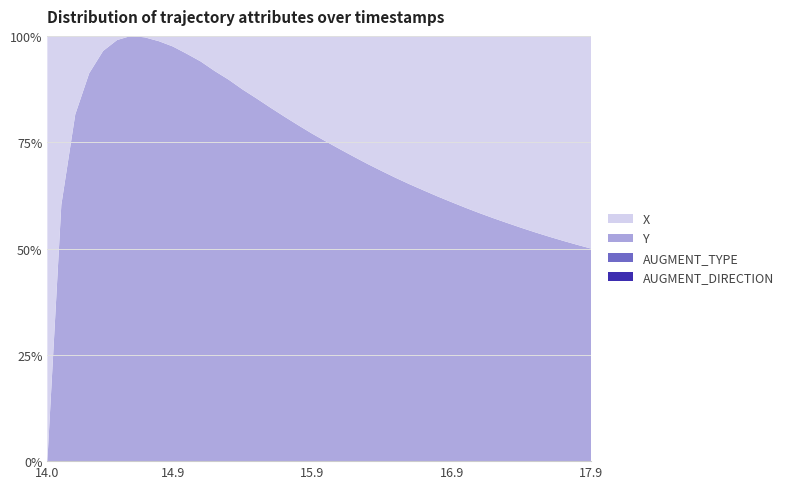

Reading left to right, list all the values displayed in this chart.

AUGMENT_DIRECTION: 0.0	0.0	0.0	0.0	0.0	0.0	0.0	0.0	0.0	0.0	0.0	0.0	0.0	0.0	0.0	0.0	0.0	0.0	0.0	0.0	0.0	0.0	0.0	0.0	0.0	0.0	0.0	0.0	0.0	0.0	0.0	0.0	0.0	0.0	0.0	0.0	0.0	0.0	0.0	0.0
AUGMENT_TYPE: 1.0	1.0	1.0	1.0	1.0	1.0	1.0	1.0	1.0	1.0	1.0	1.0	1.0	1.0	1.0	1.0	1.0	1.0	1.0	1.0	1.0	1.0	1.0	1.0	1.0	1.0	1.0	1.0	1.0	1.0	1.0	1.0	1.0	1.0	1.0	1.0	1.0	1.0	1.0	1.0
Y: 312.0	312.4	312.9	313.3	313.7	314.1	314.4	314.8	315.2	315.5	315.9	316.2	316.6	316.9	317.2	317.5	317.8	318.1	318.4	318.7	318.9	319.2	319.4	319.7	319.9	320.1	320.4	320.6	320.8	321.0	321.2	321.4	321.6	321.7	321.9	322.1	322.3	322.5	322.7	322.9
X: 1297.3	1297.2	1297.1	1297.0	1296.9	1296.9	1296.9	1296.9	1296.9	1297.0	1297.0	1297.2	1297.3	1297.4	1297.6	1297.8	1298.1	1298.3	1298.6	1298.9	1299.2	1299.5	1299.8	1300.2	1300.6	1301.0	1301.3	1301.8	1302.2	1302.6	1303.1	1303.6	1304.0	1304.5	1305.0	1305.6	1306.1	1306.6	1307.2	1307.7